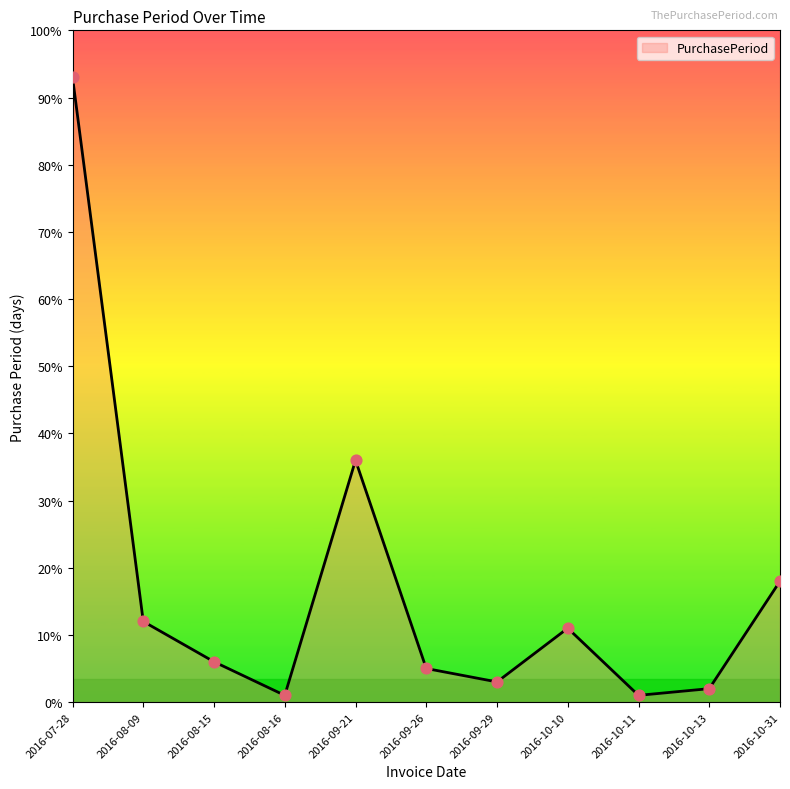

Which has a higher value, 2016-08-15 or 2016-10-11?

2016-08-15